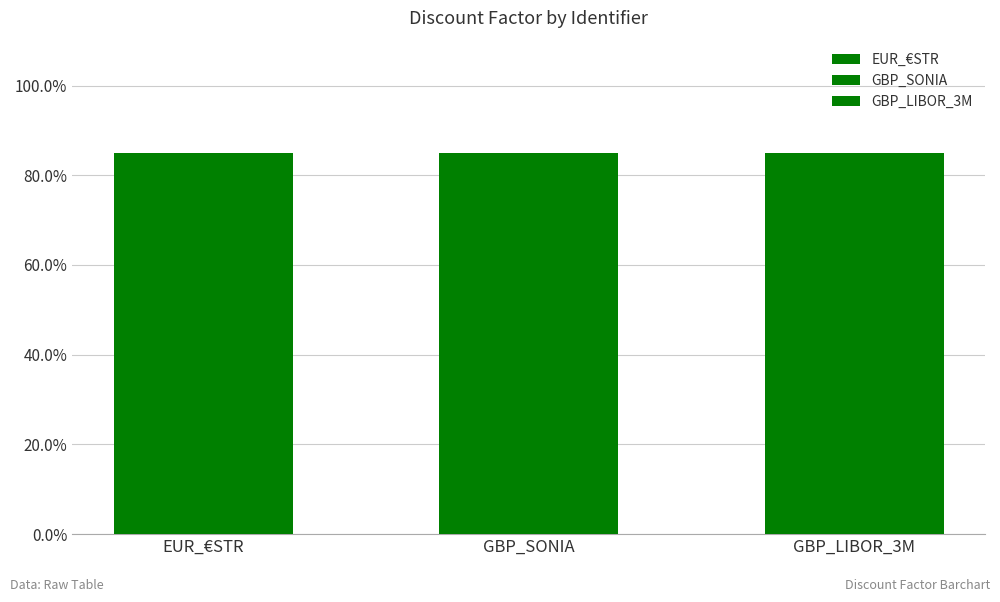

What is the label of the 1st bar from the left?

EUR_€STR